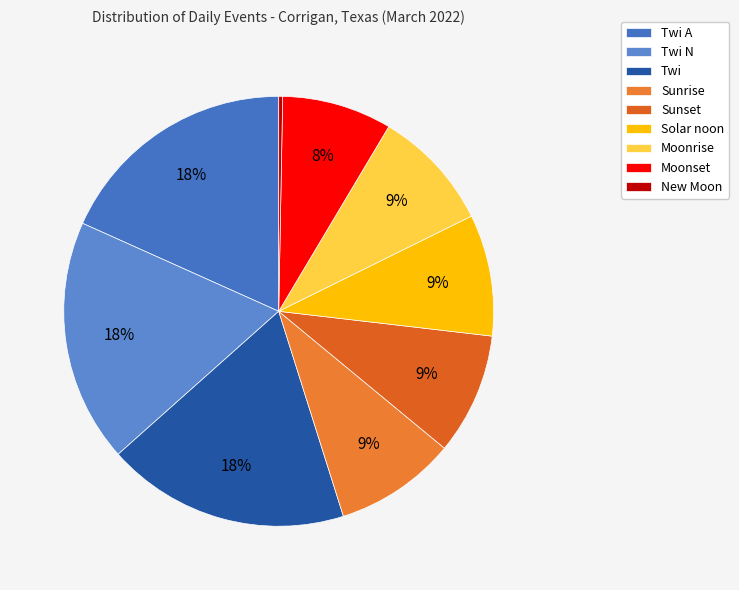

Count the number of slices in the pie.

9